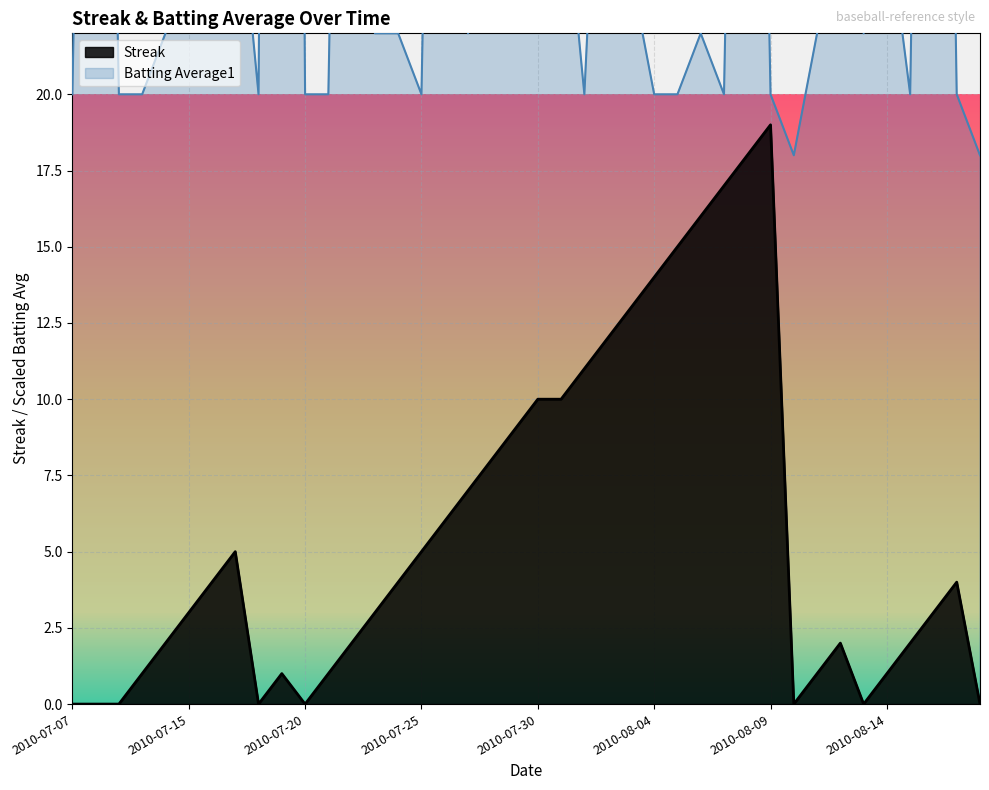

What is the label of the 31st point from the left?

2010-08-09